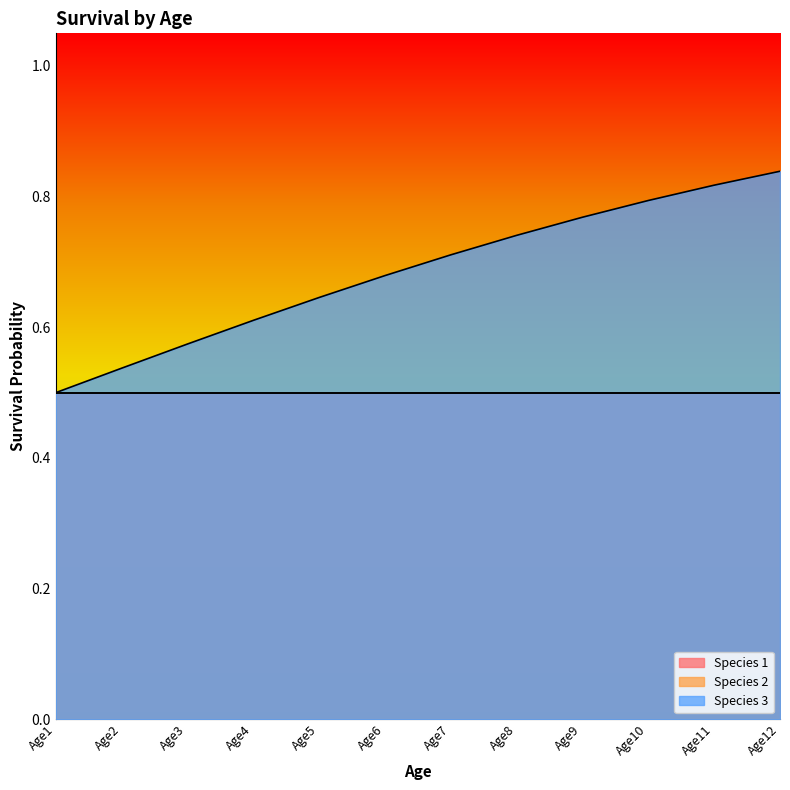

List the series in order of their peak value, lowest first.

Species 1, Species 2, Species 3